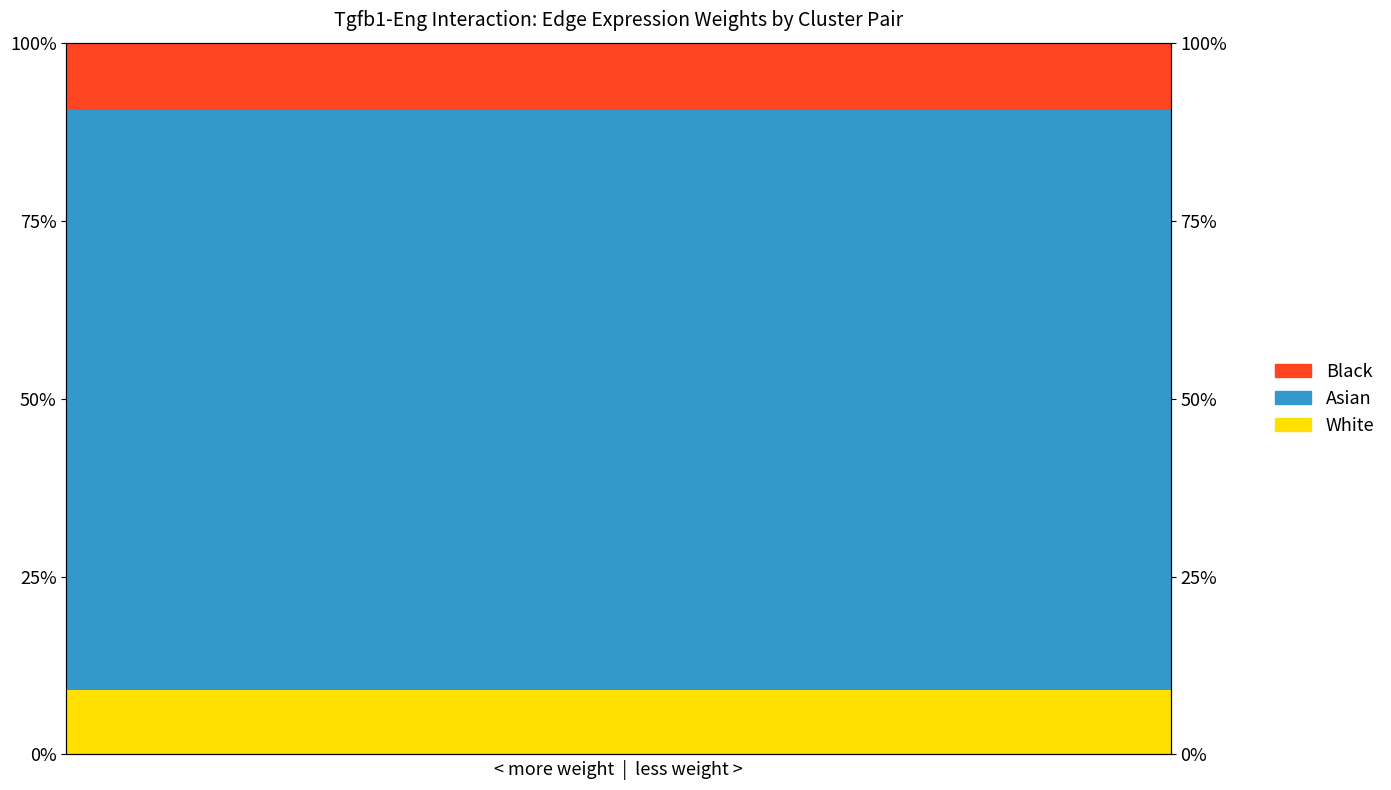

Which category has the highest value in the Asian series?

1